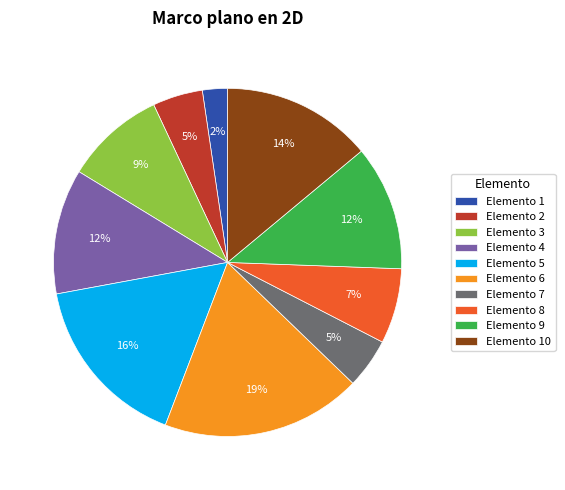

How many segments does this pie chart have?

10